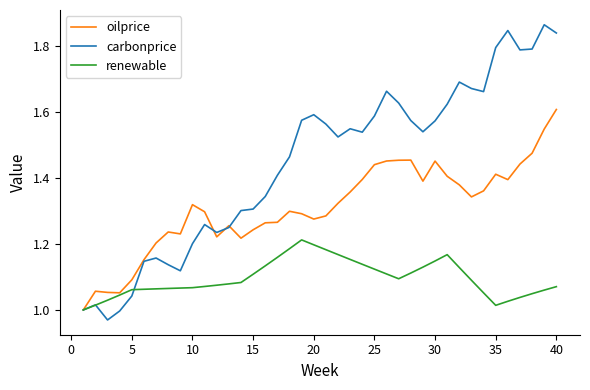

True or false: renewable and carbonprice intersect in this chart.

True